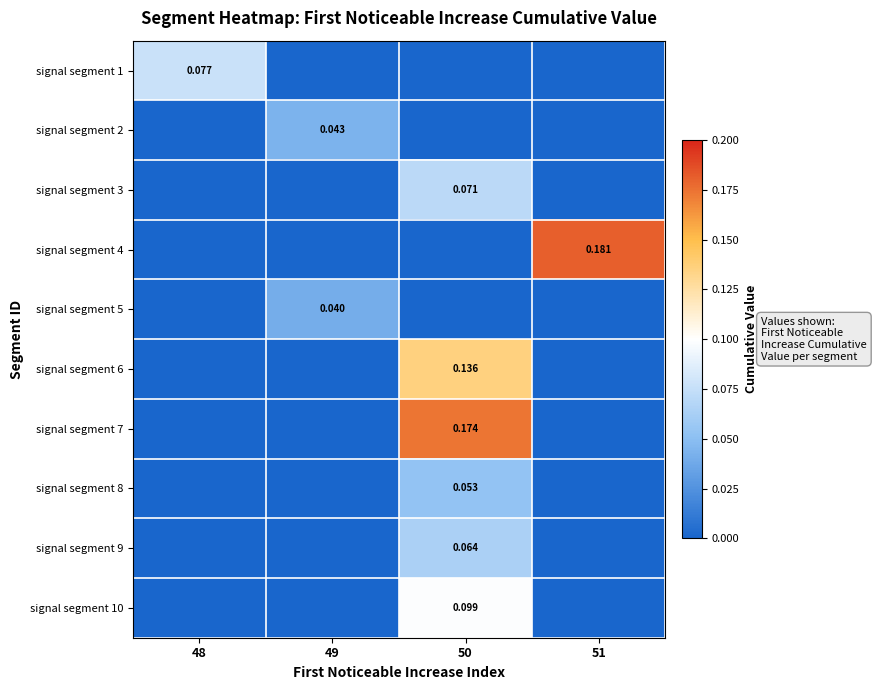

Count the signal segment 7 values in the range 0 to 1.

4